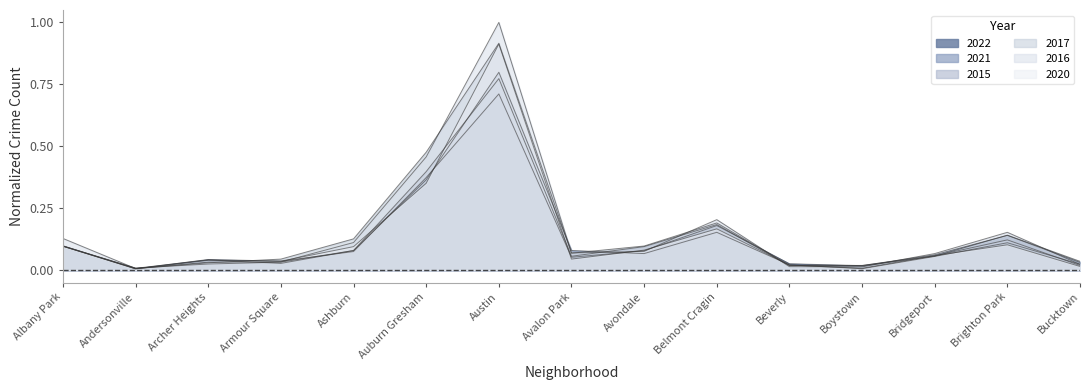

What are all the series names shown in the legend?

2022, 2021, 2015, 2017, 2016, 2020